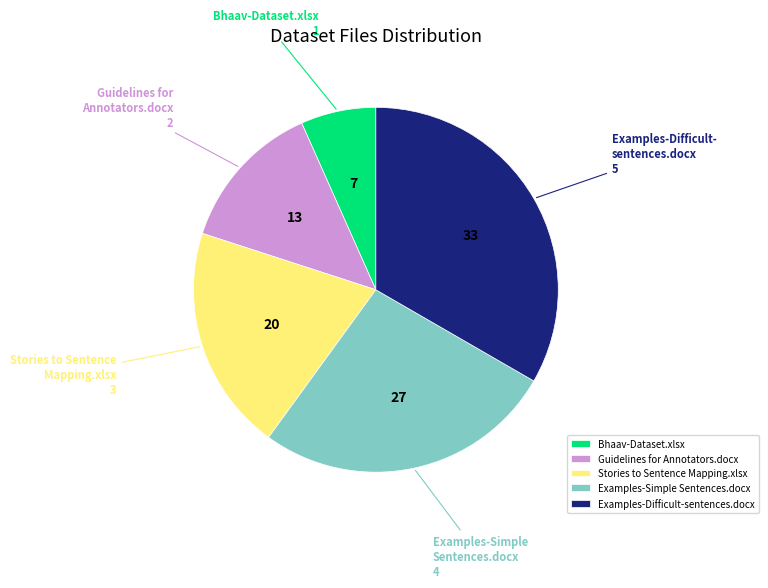

Combined, do Guidelines for Annotators.docx and Examples-Difficult-sentences.docx account for over 50%?

No